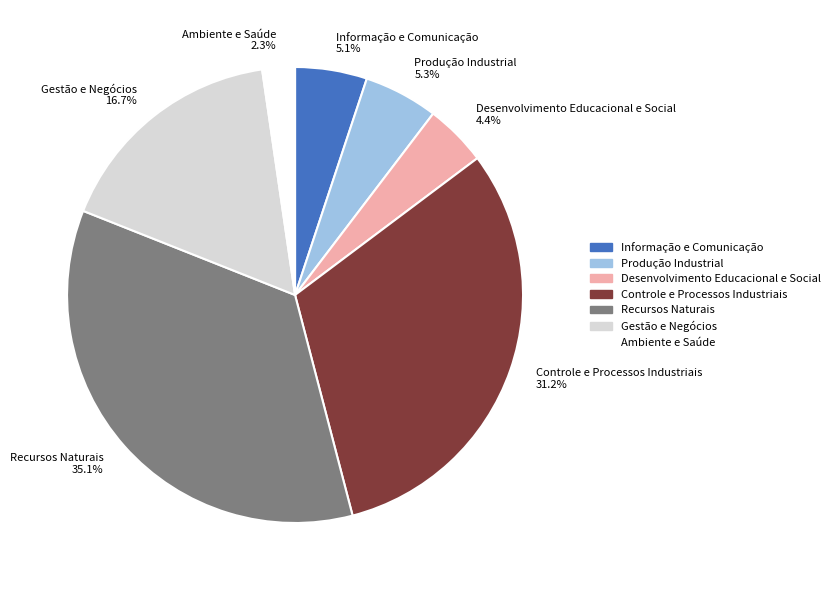

What is the largest slice in the pie chart?

Recursos Naturais